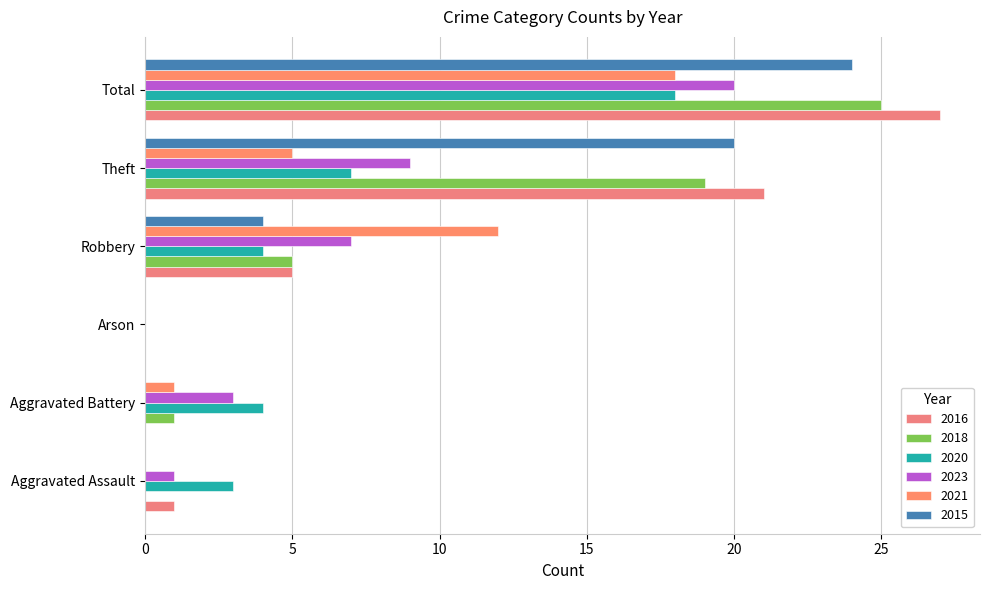

Is it true that 2015 equals 20 at Theft?

True